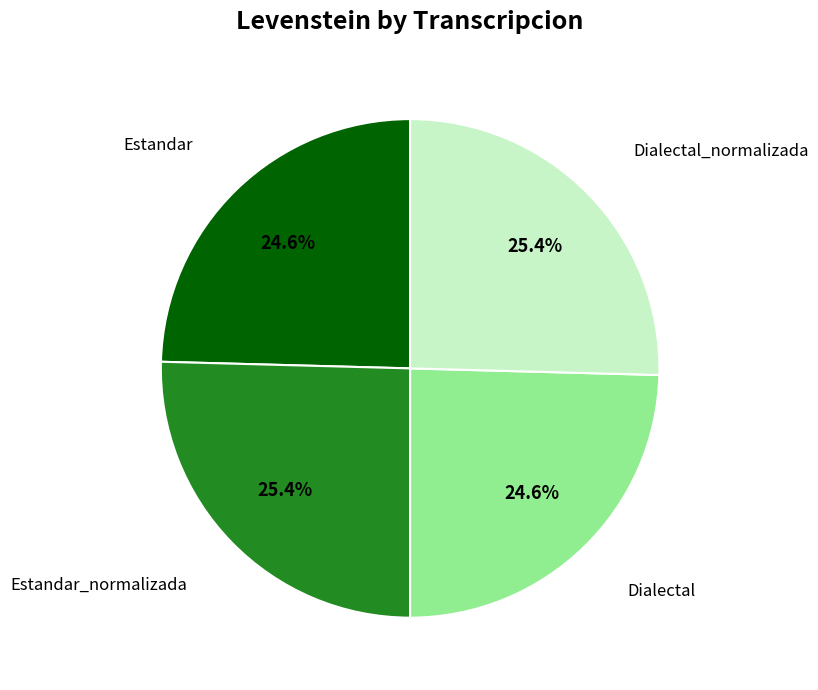

Count the number of slices in the pie.

4